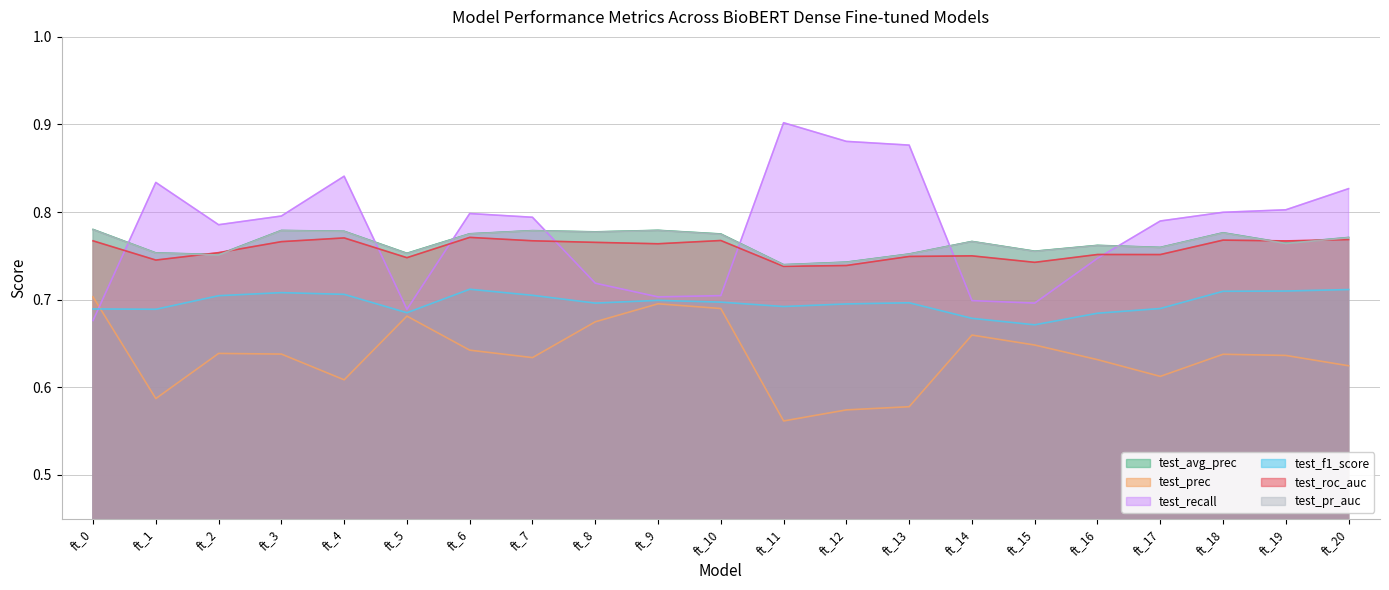

How many lines are shown in the chart?

6